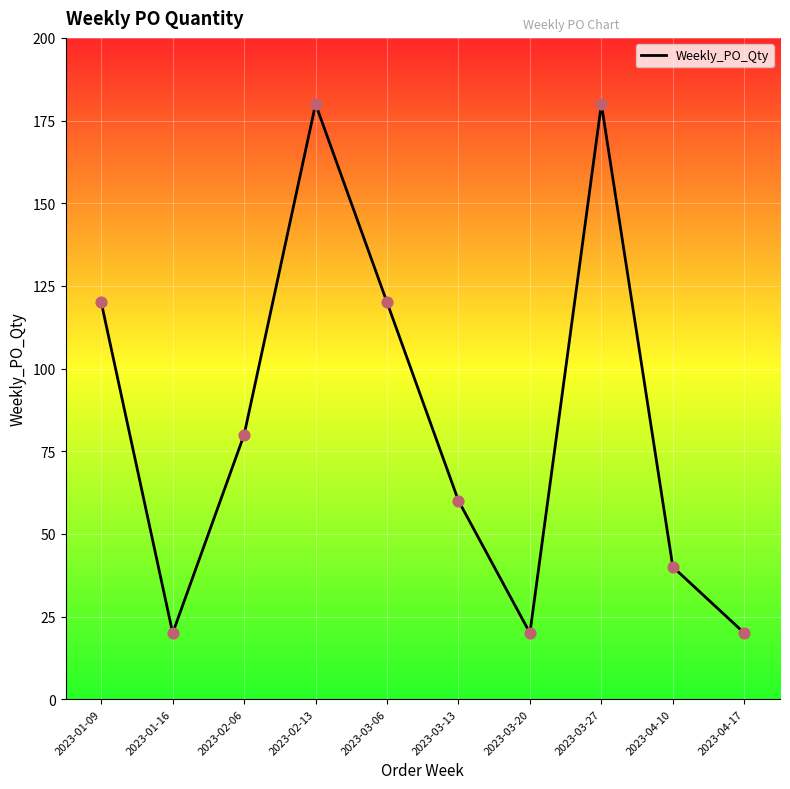

Between 2023-03-13 and 2023-01-09, which is larger?

2023-01-09